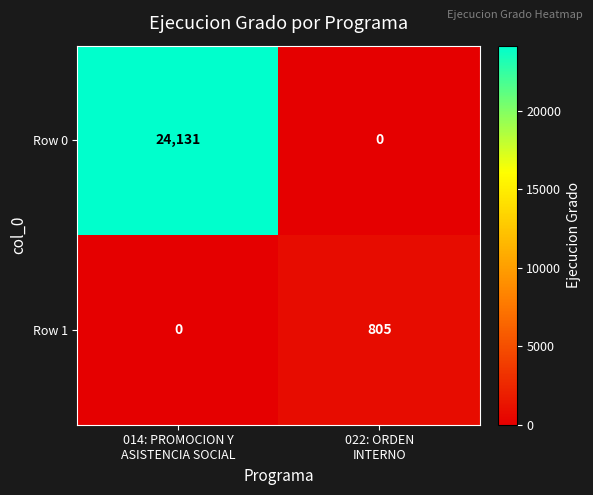

Which series has the widest spread of values?

Row 0